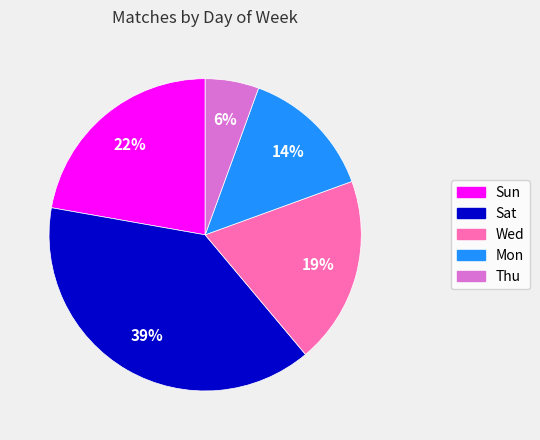

To the nearest percent, what is the difference between the largest and smallest slice percentages?

33%